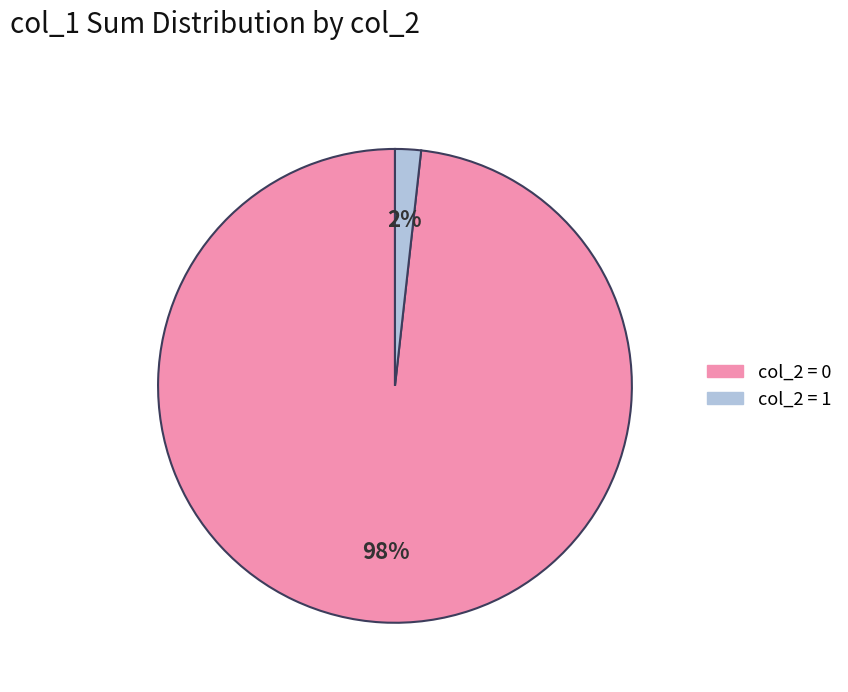

To the nearest percent, what is the difference between the largest and smallest slice percentages?

96%